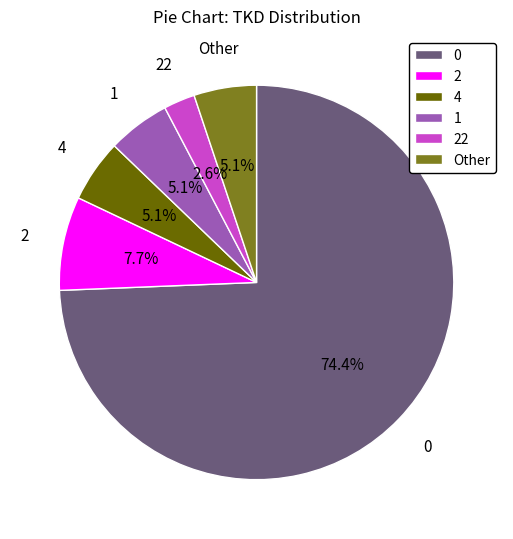

How many segments does this pie chart have?

6